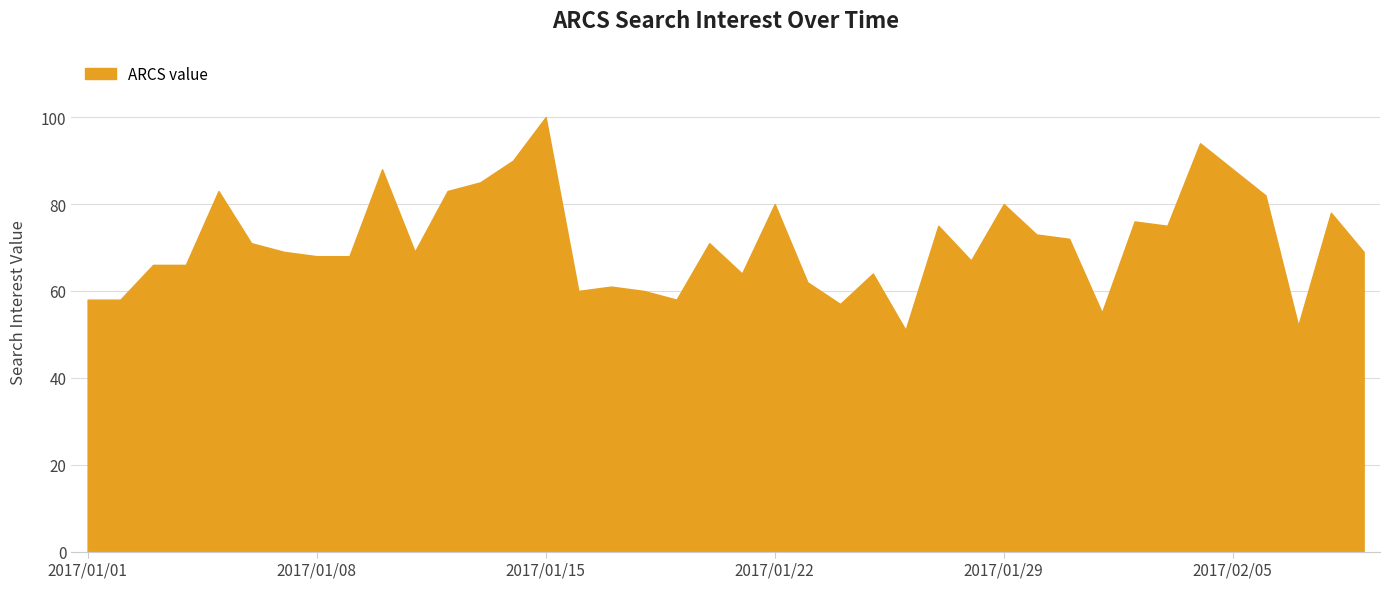

What is the smallest value displayed?

51